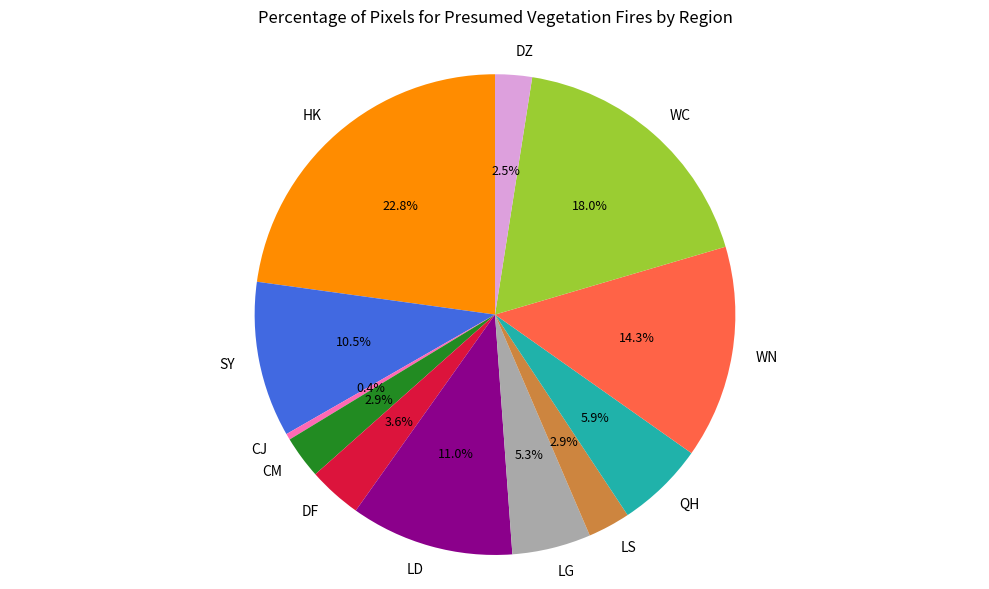

To the nearest percent, what percentage of the pie is DF?

4%